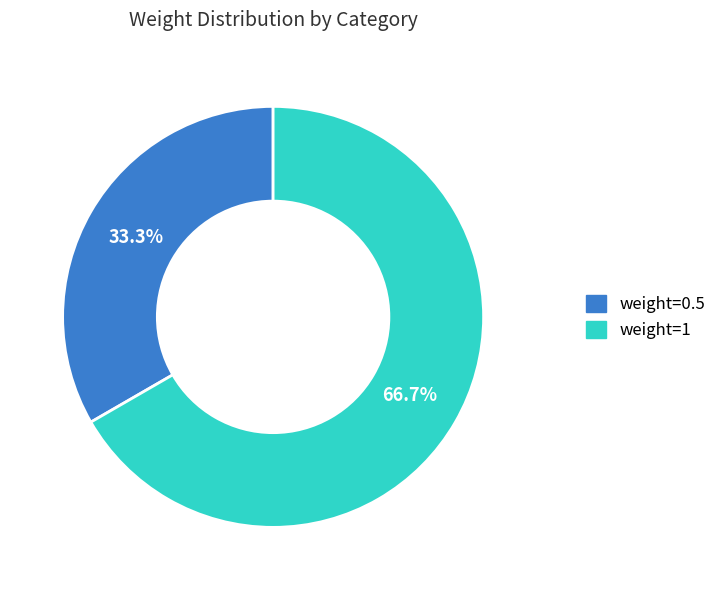

Does any single category account for the majority?

Yes